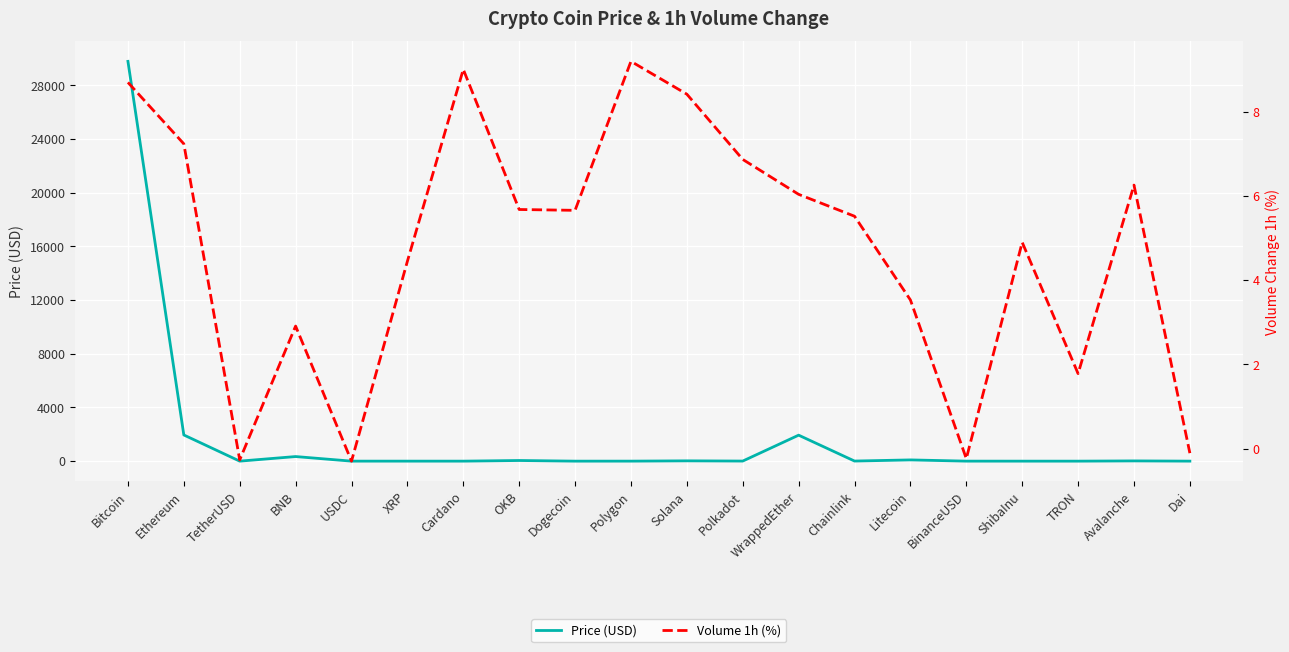

What is the difference between the highest and lowest values at TRON?

1.7